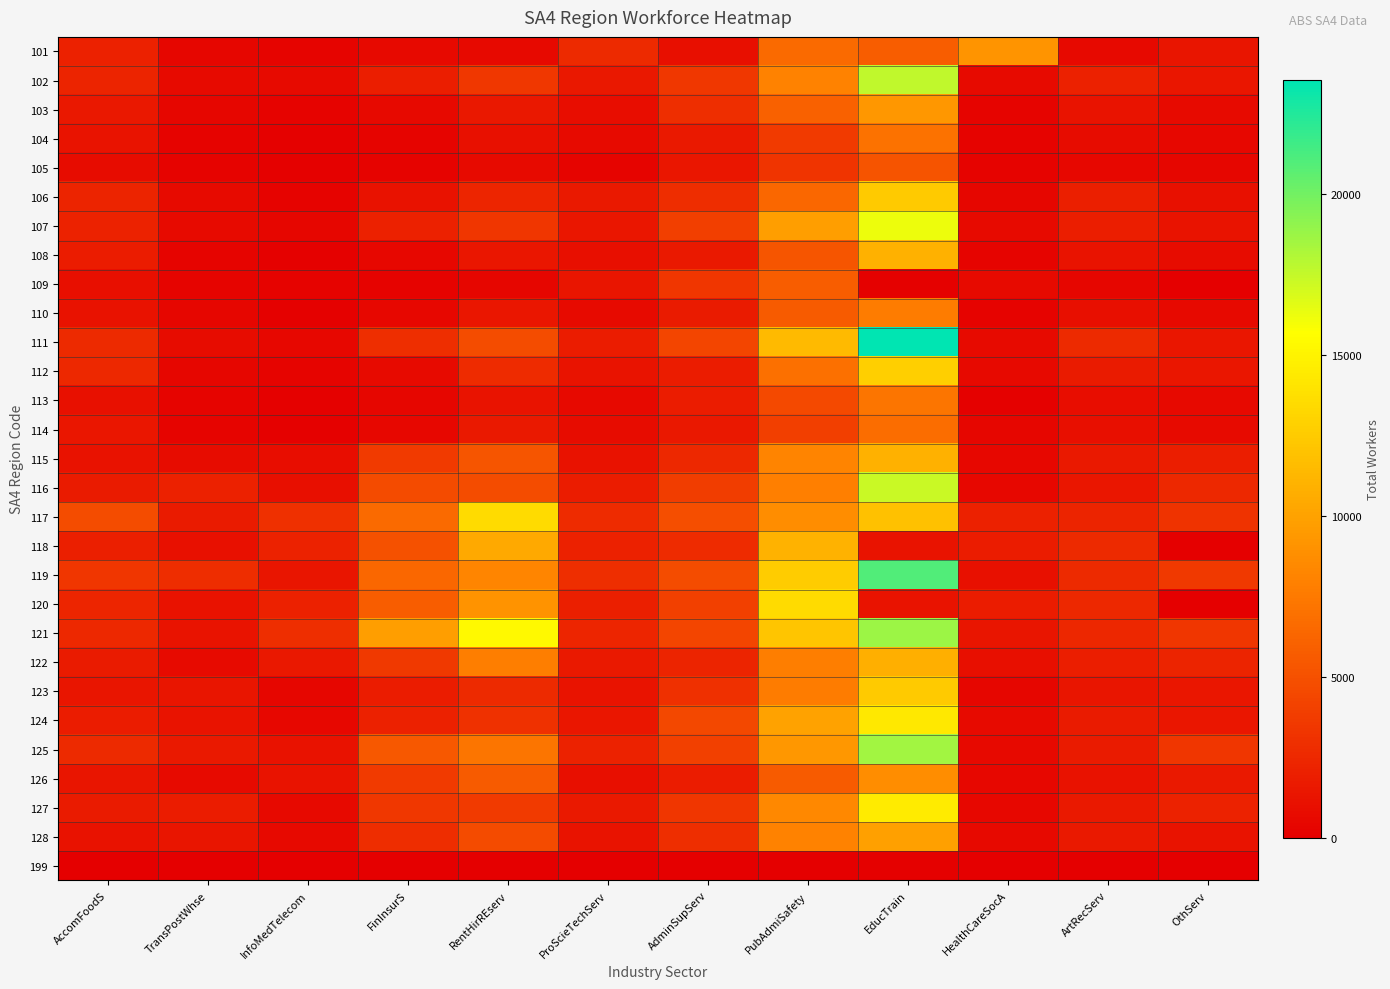

Reading left to right, extract all data points from this chart.

101: AccomFoodS=2046	TransPostWhse=419	InfoMedTelecom=298	FinInsurS=581	RentHirREserv=619	ProScieTechServ=2609	AdminSupServ=991	PubAdmiSafety=6619	EducTrain=5723	HealthCareSocA=9154	ArtRecServ=632	OthServ=1357
102: AccomFoodS=2214	TransPostWhse=666	InfoMedTelecom=693	FinInsurS=1918	RentHirREserv=3495	ProScieTechServ=1489	AdminSupServ=3471	PubAdmiSafety=8093	EducTrain=17609	HealthCareSocA=650	ArtRecServ=2030	OthServ=1436
103: AccomFoodS=1477	TransPostWhse=446	InfoMedTelecom=224	FinInsurS=558	RentHirREserv=1558	ProScieTechServ=872	AdminSupServ=2880	PubAdmiSafety=6026	EducTrain=9352	HealthCareSocA=302	ArtRecServ=1201	OthServ=717
104: AccomFoodS=1223	TransPostWhse=232	InfoMedTelecom=138	FinInsurS=360	RentHirREserv=1088	ProScieTechServ=688	AdminSupServ=1633	PubAdmiSafety=3657	EducTrain=7002	HealthCareSocA=255	ArtRecServ=817	OthServ=532
105: AccomFoodS=769	TransPostWhse=186	InfoMedTelecom=94	FinInsurS=267	RentHirREserv=677	ProScieTechServ=343	AdminSupServ=1382	PubAdmiSafety=3266	EducTrain=5185	HealthCareSocA=205	ArtRecServ=537	OthServ=426
106: AccomFoodS=2270	TransPostWhse=696	InfoMedTelecom=187	FinInsurS=1156	RentHirREserv=2324	ProScieTechServ=1619	AdminSupServ=2768	PubAdmiSafety=6353	EducTrain=12439	HealthCareSocA=443	ArtRecServ=1946	OthServ=1072
107: AccomFoodS=2124	TransPostWhse=706	InfoMedTelecom=448	FinInsurS=2096	RentHirREserv=3313	ProScieTechServ=1384	AdminSupServ=3910	PubAdmiSafety=9761	EducTrain=16267	HealthCareSocA=667	ArtRecServ=1889	OthServ=1211
108: AccomFoodS=1809	TransPostWhse=317	InfoMedTelecom=152	FinInsurS=494	RentHirREserv=1442	ProScieTechServ=930	AdminSupServ=1626	PubAdmiSafety=5306	EducTrain=10905	HealthCareSocA=287	ArtRecServ=1204	OthServ=801
109: AccomFoodS=932	TransPostWhse=281	InfoMedTelecom=212	FinInsurS=212	RentHirREserv=442	ProScieTechServ=1292	AdminSupServ=3319	PubAdmiSafety=5728	EducTrain=153	HealthCareSocA=664	ArtRecServ=428	OthServ=0
110: AccomFoodS=1123	TransPostWhse=401	InfoMedTelecom=150	FinInsurS=524	RentHirREserv=1406	ProScieTechServ=715	AdminSupServ=1701	PubAdmiSafety=5697	EducTrain=7692	HealthCareSocA=201	ArtRecServ=976	OthServ=634
111: AccomFoodS=2582	TransPostWhse=802	InfoMedTelecom=470	FinInsurS=2852	RentHirREserv=4730	ProScieTechServ=1827	AdminSupServ=4263	PubAdmiSafety=11469	EducTrain=23546	HealthCareSocA=729	ArtRecServ=2612	OthServ=1449
112: AccomFoodS=2507	TransPostWhse=457	InfoMedTelecom=347	FinInsurS=686	RentHirREserv=2708	ProScieTechServ=1197	AdminSupServ=1829	PubAdmiSafety=6952	EducTrain=12763	HealthCareSocA=639	ArtRecServ=1668	OthServ=1418
113: AccomFoodS=1059	TransPostWhse=342	InfoMedTelecom=114	FinInsurS=417	RentHirREserv=1196	ProScieTechServ=620	AdminSupServ=1759	PubAdmiSafety=4572	EducTrain=7214	HealthCareSocA=175	ArtRecServ=914	OthServ=614
114: AccomFoodS=1465	TransPostWhse=285	InfoMedTelecom=171	FinInsurS=489	RentHirREserv=1591	ProScieTechServ=750	AdminSupServ=1542	PubAdmiSafety=3888	EducTrain=6720	HealthCareSocA=379	ArtRecServ=982	OthServ=686
115: AccomFoodS=1155	TransPostWhse=801	InfoMedTelecom=861	FinInsurS=3659	RentHirREserv=5260	ProScieTechServ=1132	AdminSupServ=2574	PubAdmiSafety=8165	EducTrain=10891	HealthCareSocA=495	ArtRecServ=1592	OthServ=1844
116: AccomFoodS=1693	TransPostWhse=2071	InfoMedTelecom=921	FinInsurS=4609	RentHirREserv=4693	ProScieTechServ=1835	AdminSupServ=3795	PubAdmiSafety=7906	EducTrain=17347	HealthCareSocA=476	ArtRecServ=1445	OthServ=2556
117: AccomFoodS=4738	TransPostWhse=1736	InfoMedTelecom=3015	FinInsurS=6606	RentHirREserv=13460	ProScieTechServ=2704	AdminSupServ=4789	PubAdmiSafety=8706	EducTrain=11870	HealthCareSocA=2063	ArtRecServ=2252	OthServ=3169
118: AccomFoodS=1990	TransPostWhse=1081	InfoMedTelecom=2187	FinInsurS=5000	RentHirREserv=10427	ProScieTechServ=2084	AdminSupServ=2759	PubAdmiSafety=10972	EducTrain=1281	HealthCareSocA=1809	ArtRecServ=2584	OthServ=0
119: AccomFoodS=3345	TransPostWhse=2816	InfoMedTelecom=1358	FinInsurS=6398	RentHirREserv=8274	ProScieTechServ=2936	AdminSupServ=4758	PubAdmiSafety=12581	EducTrain=21046	HealthCareSocA=1041	ArtRecServ=2613	OthServ=3549
120: AccomFoodS=2356	TransPostWhse=1119	InfoMedTelecom=2088	FinInsurS=5781	RentHirREserv=9060	ProScieTechServ=1937	AdminSupServ=4027	PubAdmiSafety=13467	EducTrain=1221	HealthCareSocA=1834	ArtRecServ=2526	OthServ=0
121: AccomFoodS=2487	TransPostWhse=1225	InfoMedTelecom=2868	FinInsurS=9826	RentHirREserv=15332	ProScieTechServ=2385	AdminSupServ=4307	PubAdmiSafety=12168	EducTrain=18697	HealthCareSocA=1305	ArtRecServ=2418	OthServ=3329
122: AccomFoodS=1687	TransPostWhse=690	InfoMedTelecom=1528	FinInsurS=3498	RentHirREserv=7808	ProScieTechServ=1629	AdminSupServ=2242	PubAdmiSafety=7765	EducTrain=10777	HealthCareSocA=951	ArtRecServ=1869	OthServ=2221
123: AccomFoodS=1376	TransPostWhse=1294	InfoMedTelecom=370	FinInsurS=1812	RentHirREserv=2611	ProScieTechServ=1220	AdminSupServ=2989	PubAdmiSafety=7723	EducTrain=12454	HealthCareSocA=436	ArtRecServ=1366	OthServ=1455
124: AccomFoodS=1779	TransPostWhse=1234	InfoMedTelecom=504	FinInsurS=2110	RentHirREserv=3098	ProScieTechServ=1426	AdminSupServ=4423	PubAdmiSafety=9953	EducTrain=14269	HealthCareSocA=698	ArtRecServ=1740	OthServ=1459
125: AccomFoodS=2599	TransPostWhse=1618	InfoMedTelecom=1155	FinInsurS=5454	RentHirREserv=7223	ProScieTechServ=2200	AdminSupServ=4002	PubAdmiSafety=9296	EducTrain=18488	HealthCareSocA=639	ArtRecServ=1740	OthServ=3351
126: AccomFoodS=1353	TransPostWhse=689	InfoMedTelecom=1197	FinInsurS=3623	RentHirREserv=5658	ProScieTechServ=984	AdminSupServ=1802	PubAdmiSafety=5683	EducTrain=8705	HealthCareSocA=496	ArtRecServ=1110	OthServ=1607
127: AccomFoodS=1664	TransPostWhse=1756	InfoMedTelecom=575	FinInsurS=3418	RentHirREserv=3616	ProScieTechServ=1643	AdminSupServ=3363	PubAdmiSafety=8451	EducTrain=14498	HealthCareSocA=469	ArtRecServ=1597	OthServ=2173
128: AccomFoodS=1137	TransPostWhse=1312	InfoMedTelecom=619	FinInsurS=2798	RentHirREserv=4617	ProScieTechServ=1213	AdminSupServ=2924	PubAdmiSafety=8069	EducTrain=9857	HealthCareSocA=607	ArtRecServ=1592	OthServ=1251
199: AccomFoodS=72	TransPostWhse=20	InfoMedTelecom=30	FinInsurS=11	RentHirREserv=68	ProScieTechServ=44	AdminSupServ=47	PubAdmiSafety=80	EducTrain=165	HealthCareSocA=32	ArtRecServ=33	OthServ=41